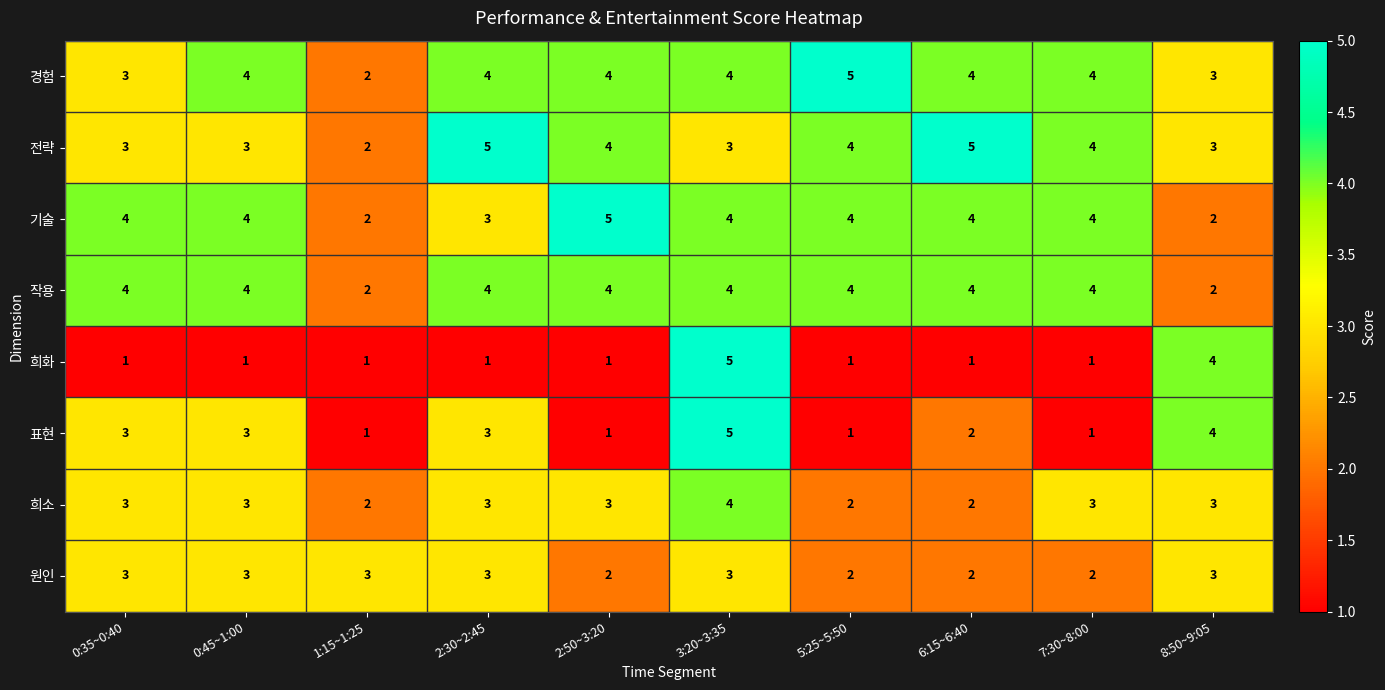

At how many categories does at least one series exceed 2?

10